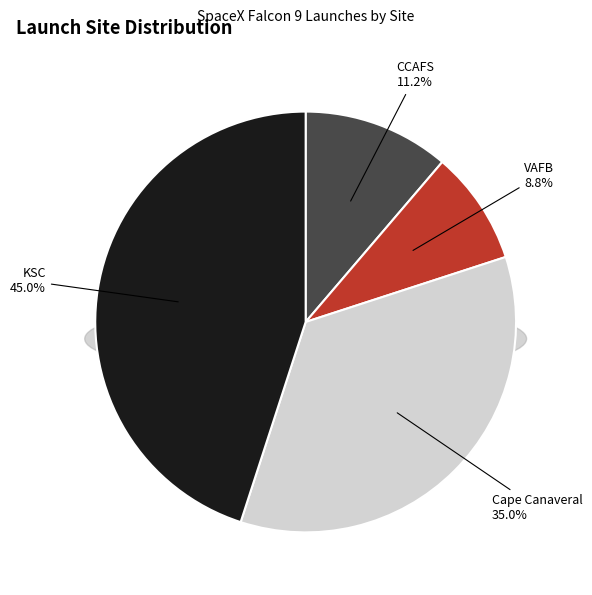

The CCAFS slice represents 11% of the pie. True or false?

True